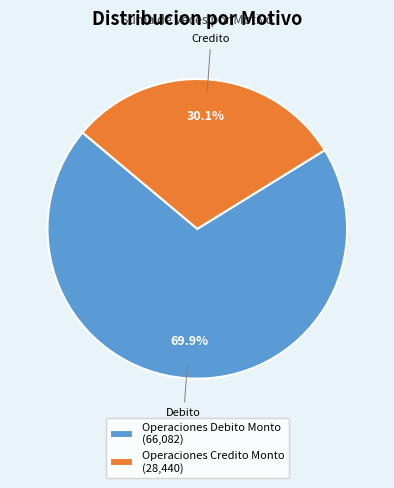

Which category accounts for the majority?

Operaciones Debito Monto